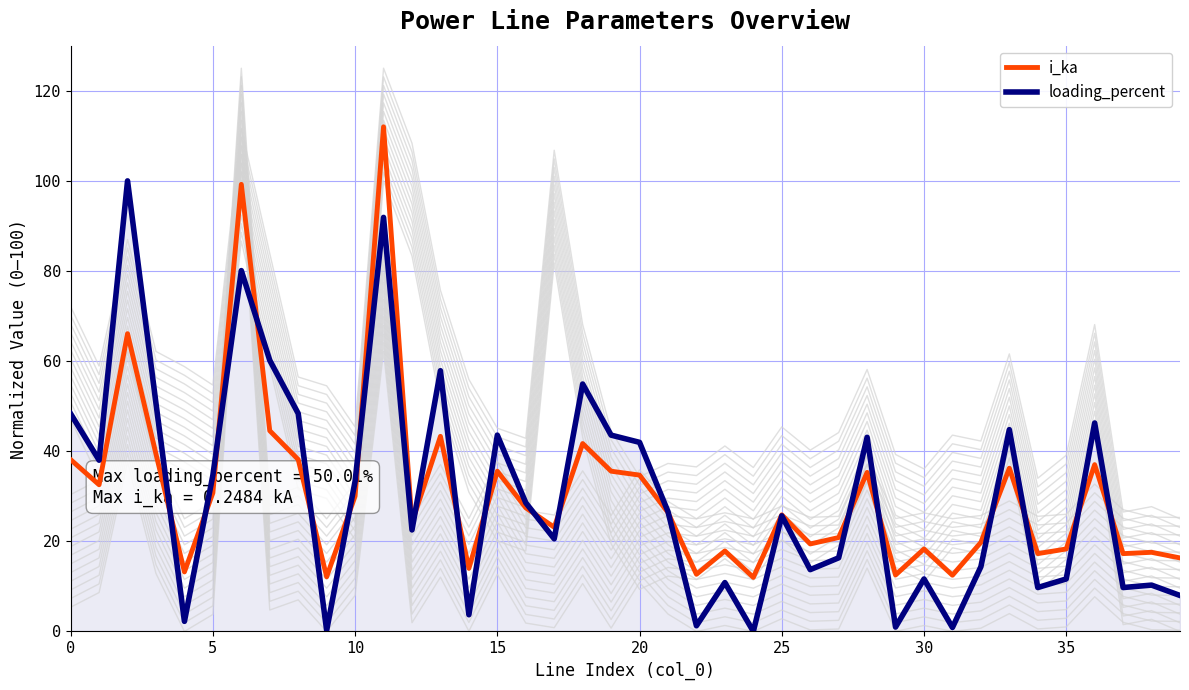

What is the sum of the i_ka values at 10 and 38?

47.6